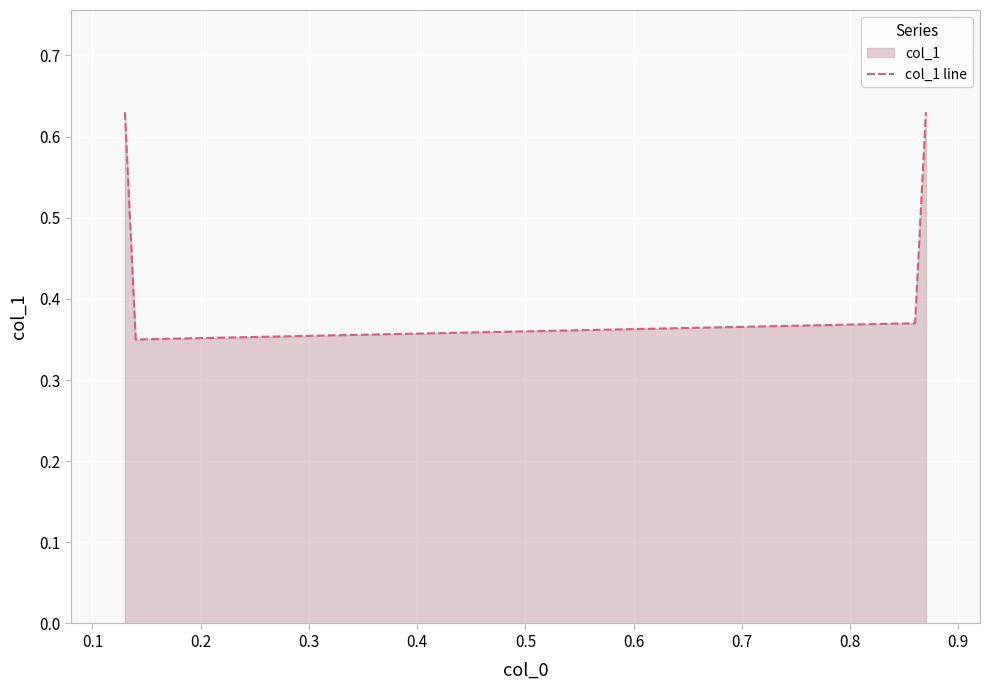

How many categories are shown in the chart?

4